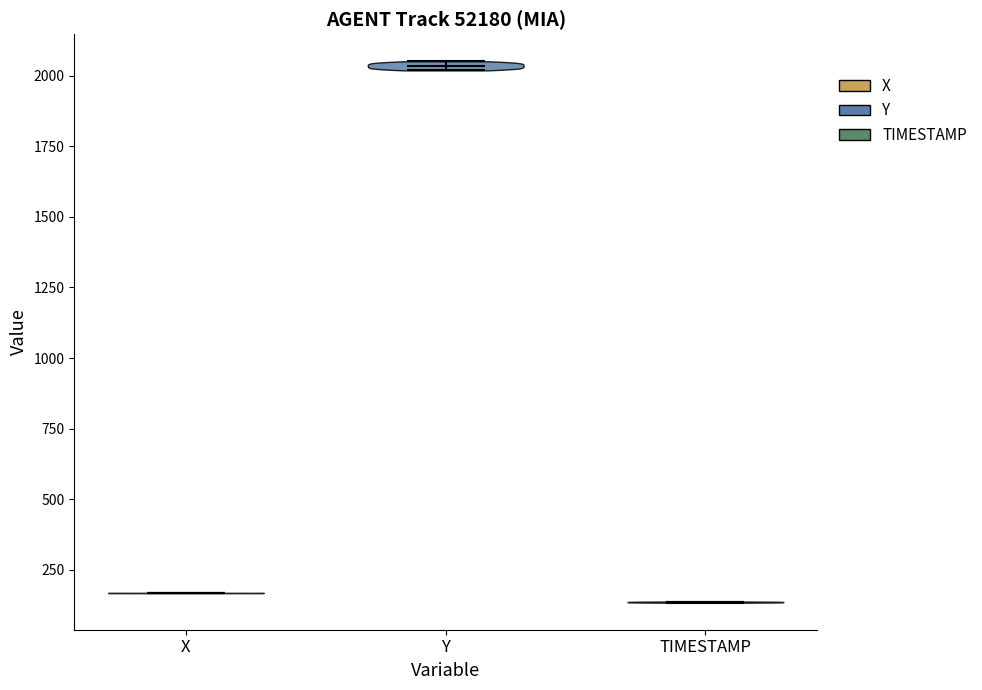

Reading left to right, read every violin against the y-axis: where its median line is, and the lowest and highest points it reaches. The values are not printed on the chart, so give them approximately, as read against the axis.

X: median line 150, lowest point 150, highest point 150
Y: median line 2050, lowest point 2000, highest point 2050
TIMESTAMP: median line 150, lowest point 150, highest point 150